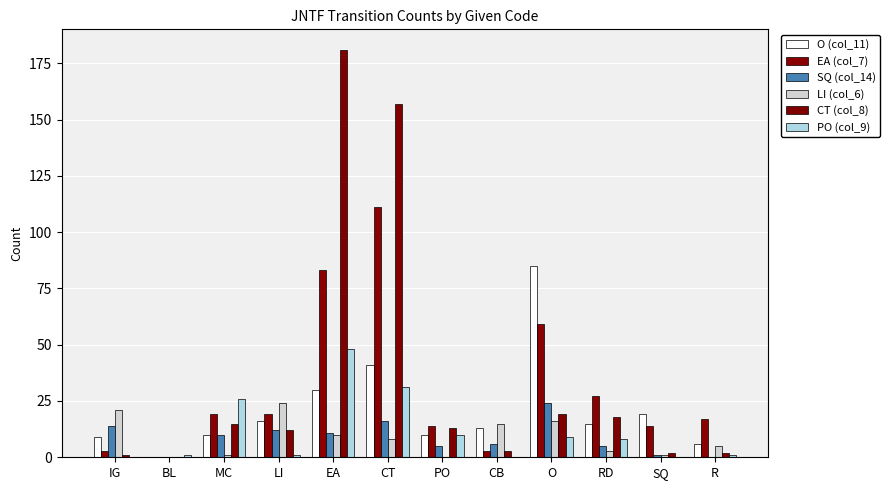

Which series has the largest total across all categories?

CT (col_8)